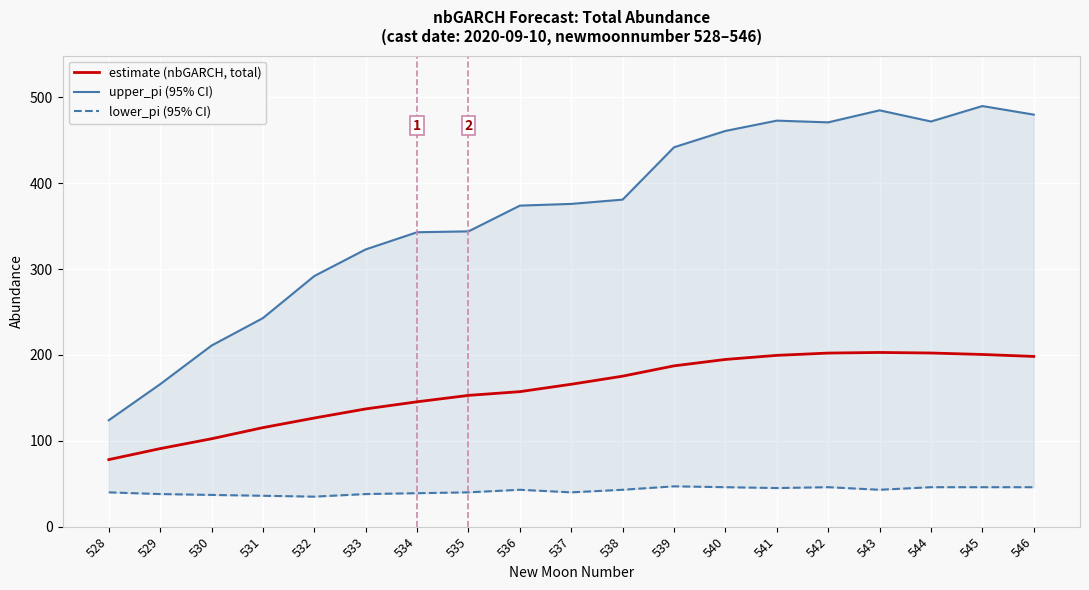

What is the value of the estimate (nbGARCH, total) point at the 17th from the left?

202.3